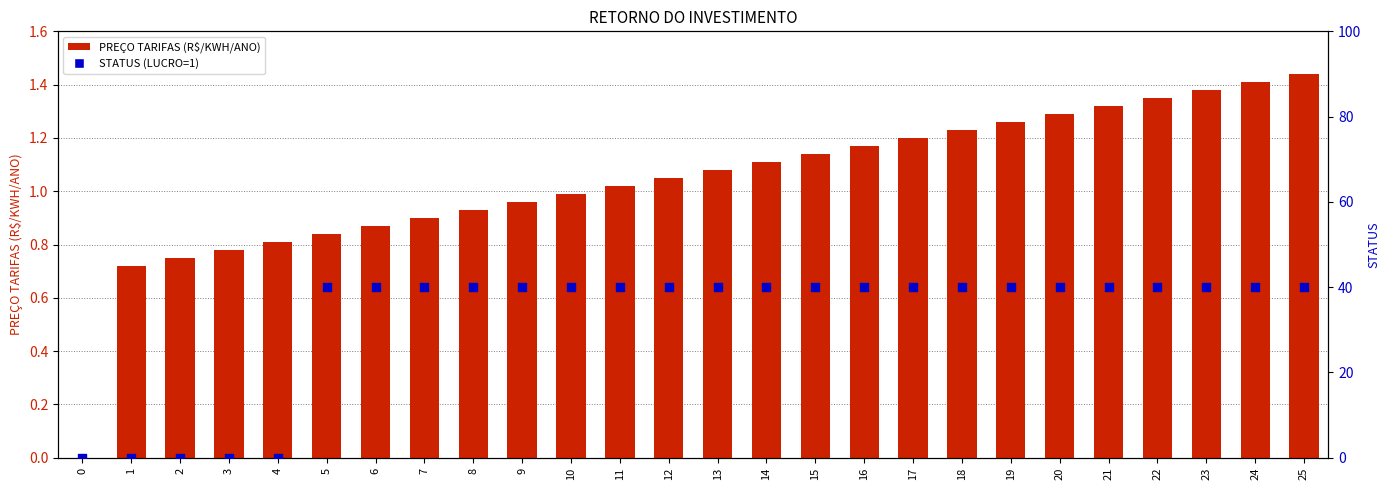

What are all the series names shown in the legend?

PREÇO TARIFAS (R$/KWH/ANO), STATUS (LUCRO=1)